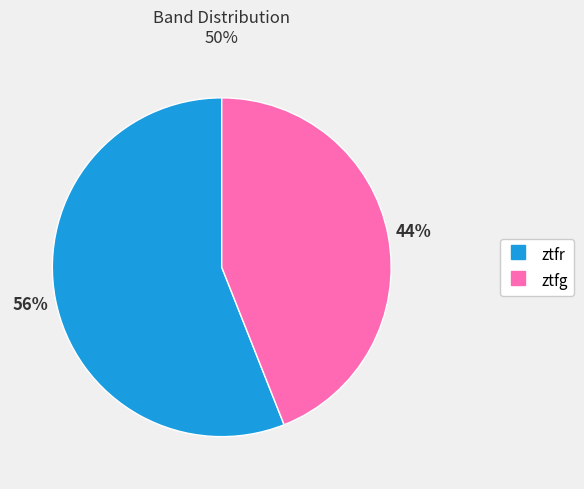

Count the number of slices in the pie.

2